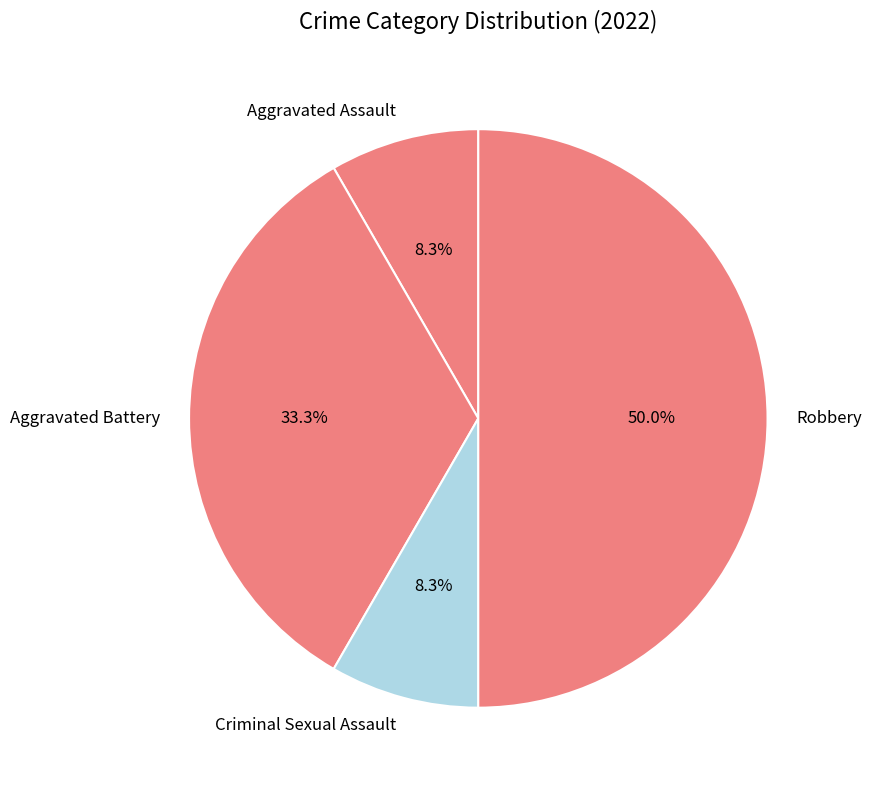

Do Robbery and Aggravated Battery together represent more than half of the pie?

Yes